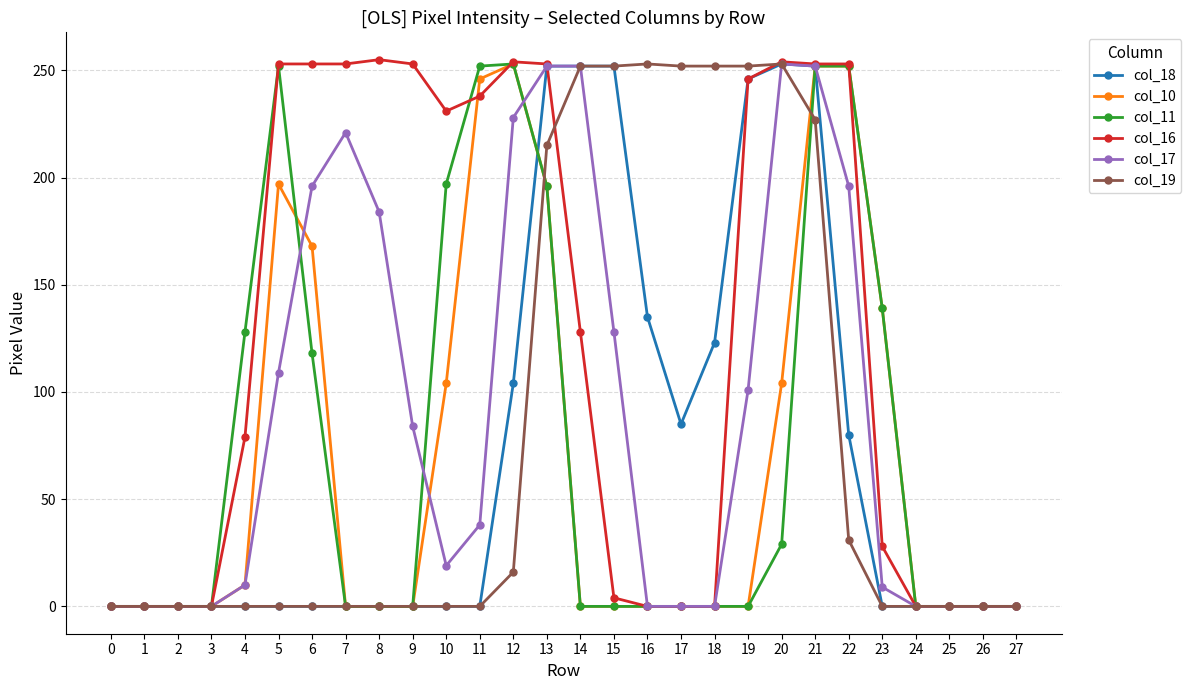

What is the sum of the col_17 values at 15 and 17?

128